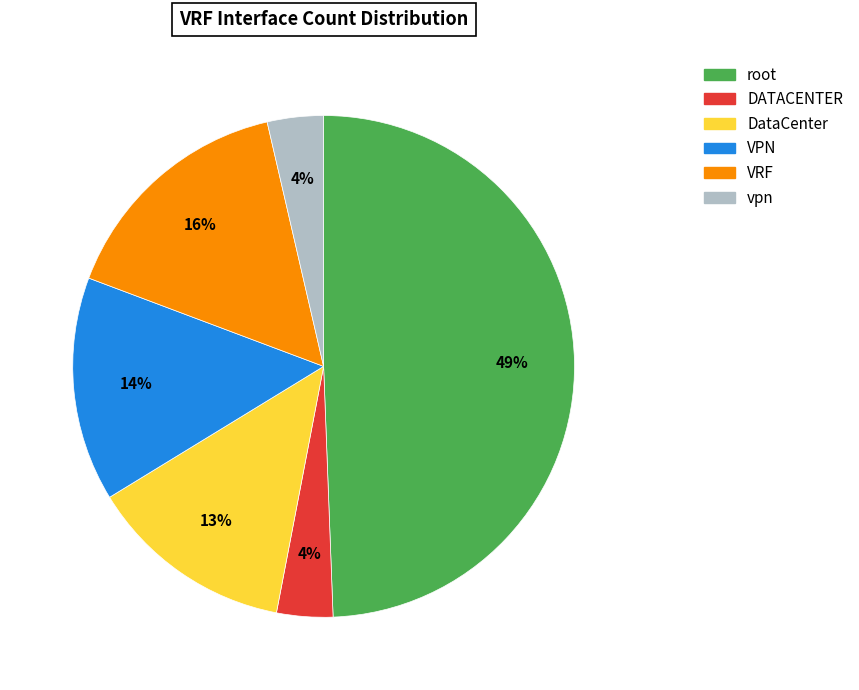

Do DataCenter and VPN together represent more than half of the pie?

No